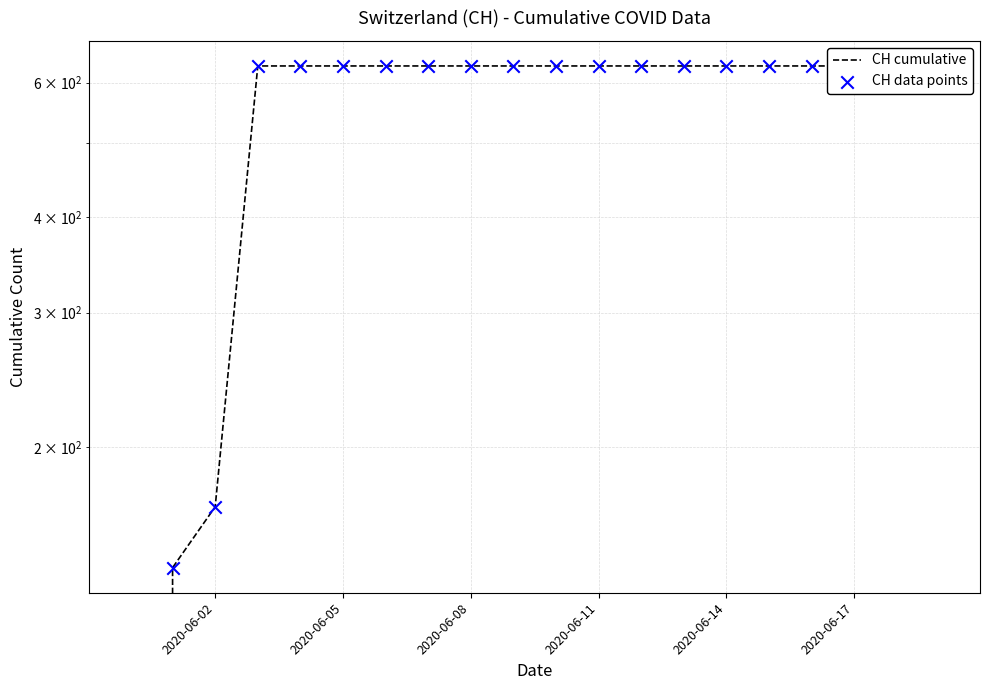

Is the value of CH cumulative at 2020-06-02 greater than the value of CH data points at 2020-06-14?

No